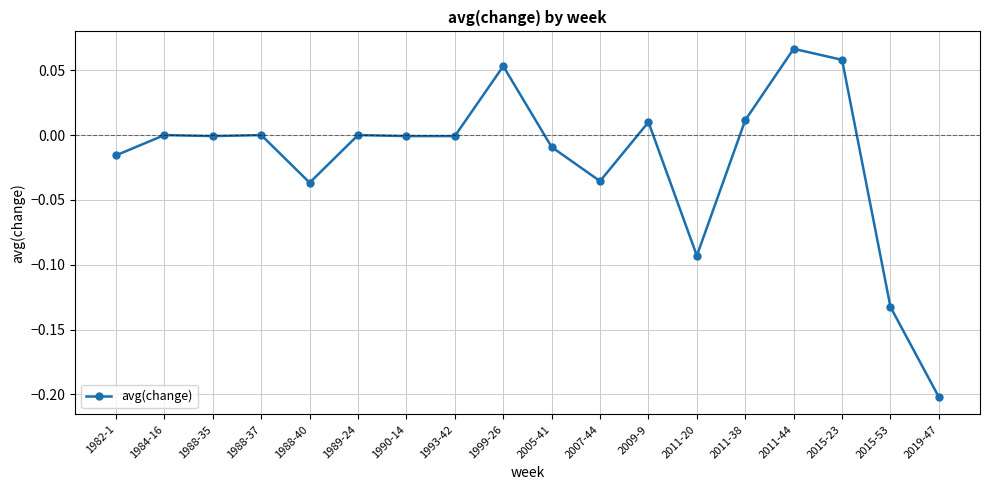

What is the sum of all values?

-0.3